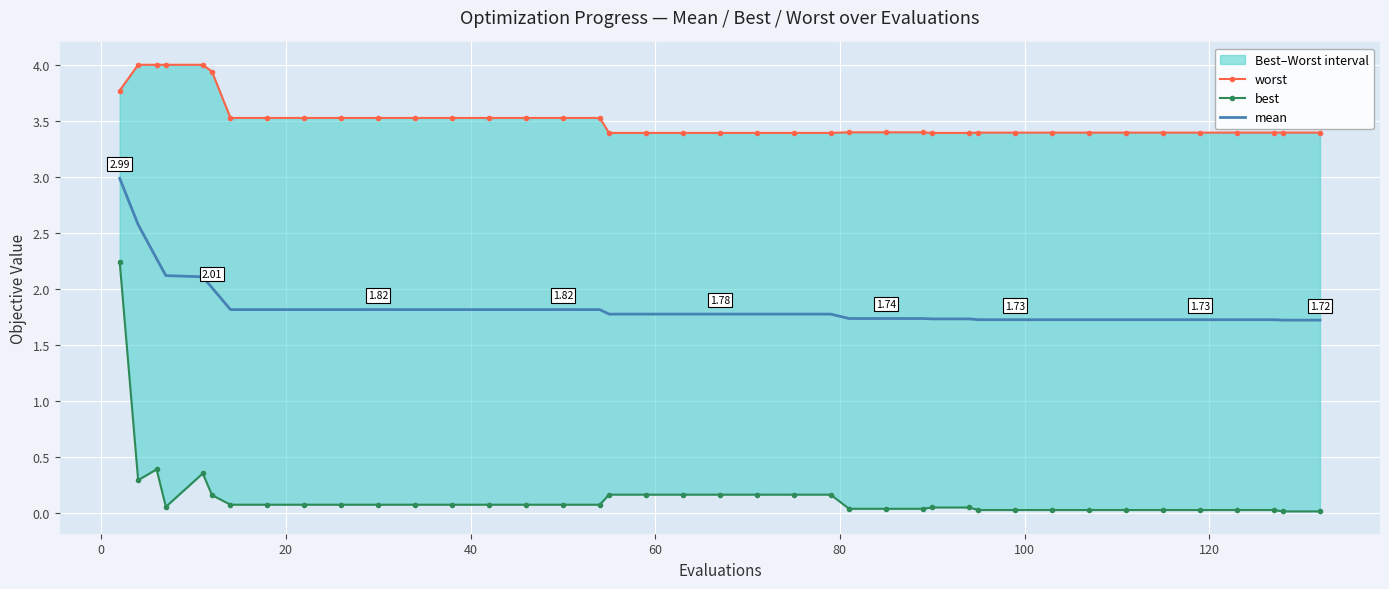

The value of mean at 26 is 0.5. True or false?

False